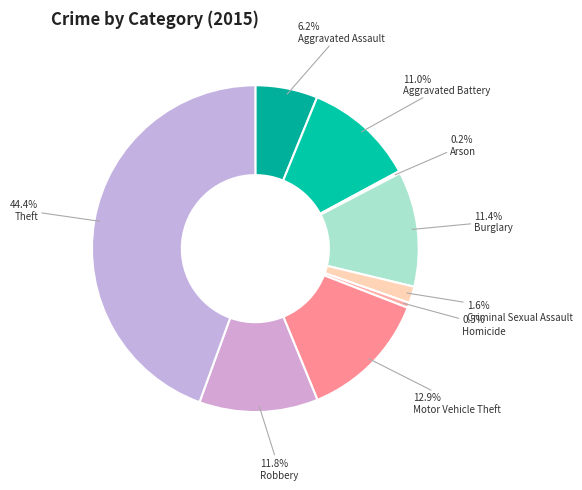

What is the smallest slice in the pie chart?

Arson